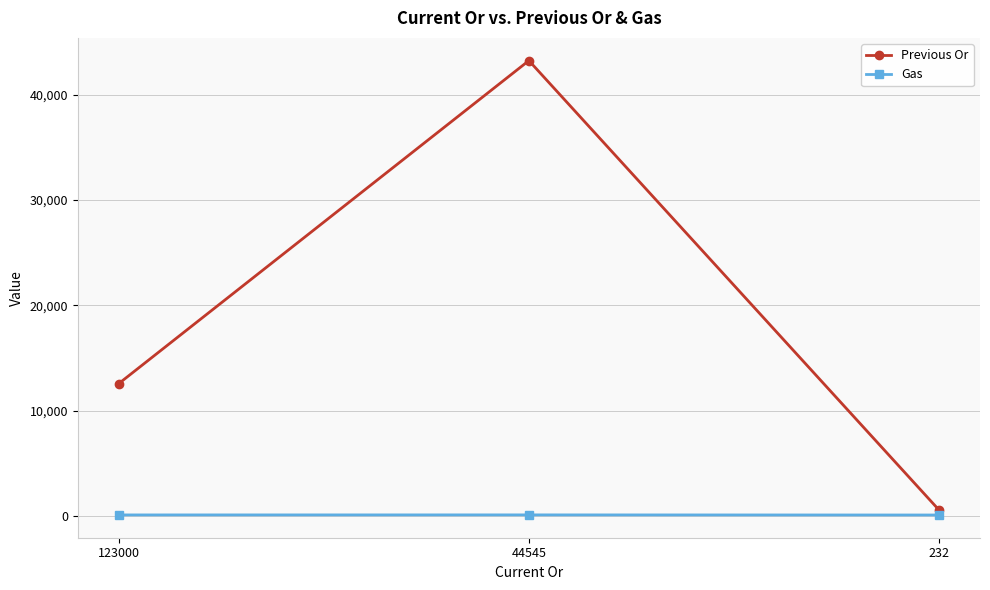

How many data points does each series have?

3